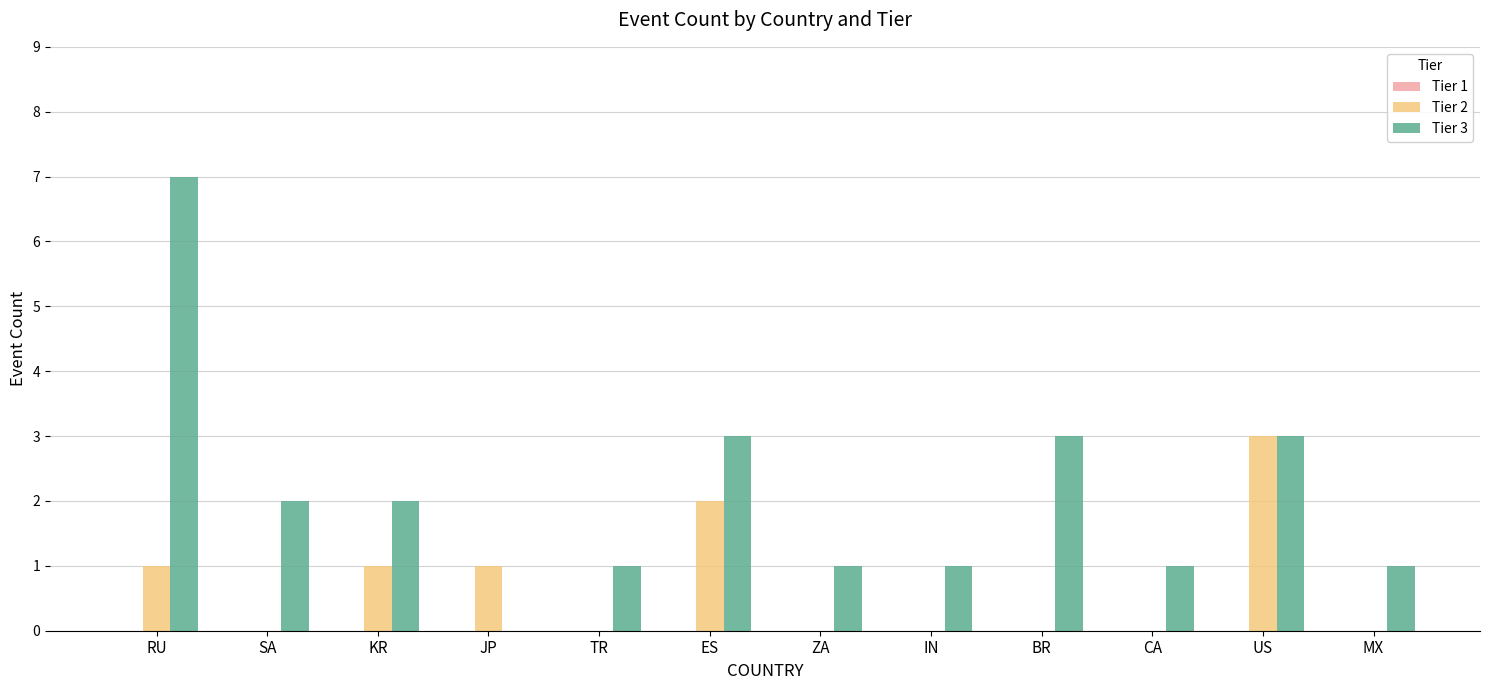

Which series changed the most between RU and US?

Tier 3